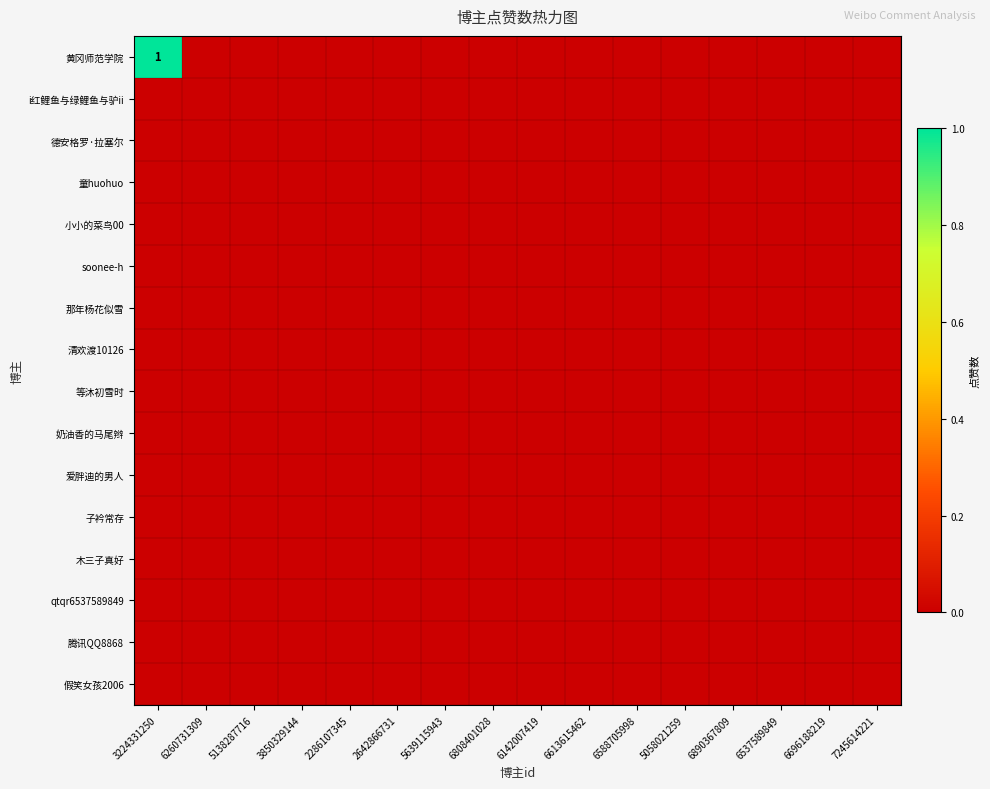

List the series in order of their peak value, lowest first.

i红鲤鱼与绿鲤鱼与驴ii, 德安格罗·拉塞尔, 童huohuo, 小小的菜鸟00, soonee-h, 那年杨花似雪, 清欢渡10126, 等沐初雪时, 奶油香的马尾辫, 爱胖迪的男人, 子衿常存, 木三子真好, qtqr6537589849, 腾讯QQ8868, 假笑女孩2006, 黄冈师范学院